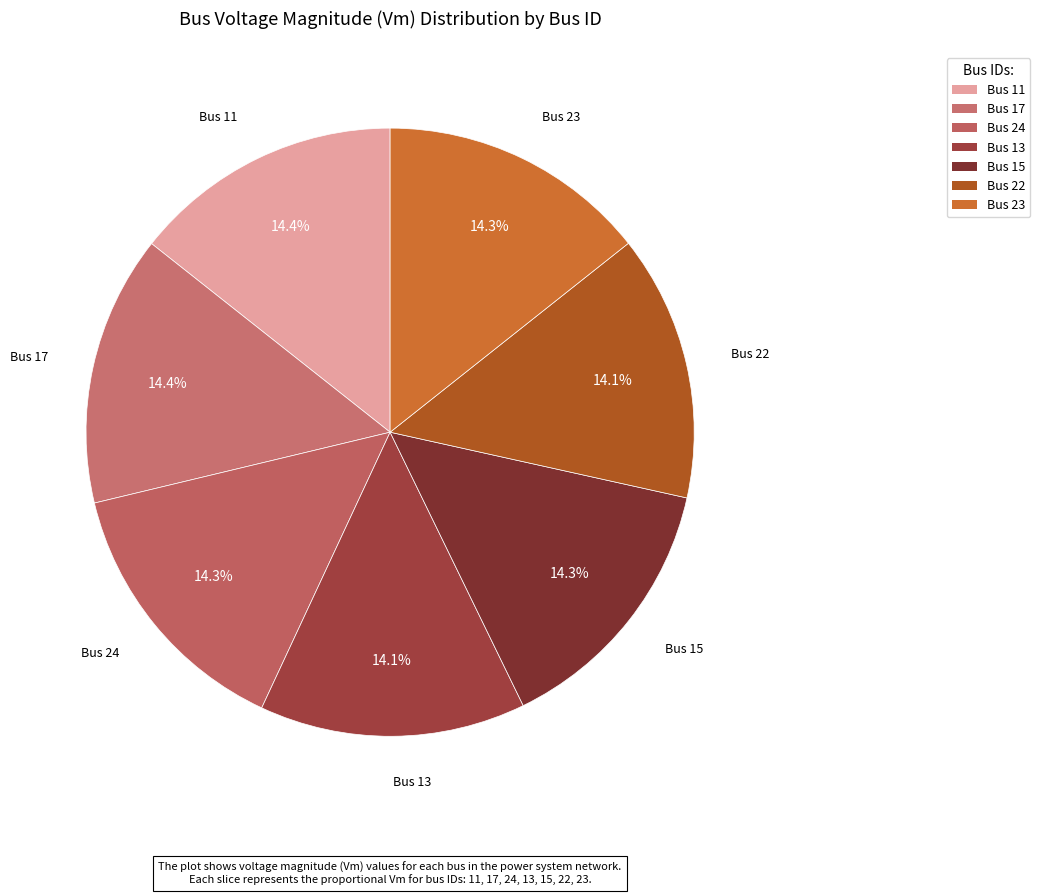

What portion of the pie excludes Bus 11?

85.6%